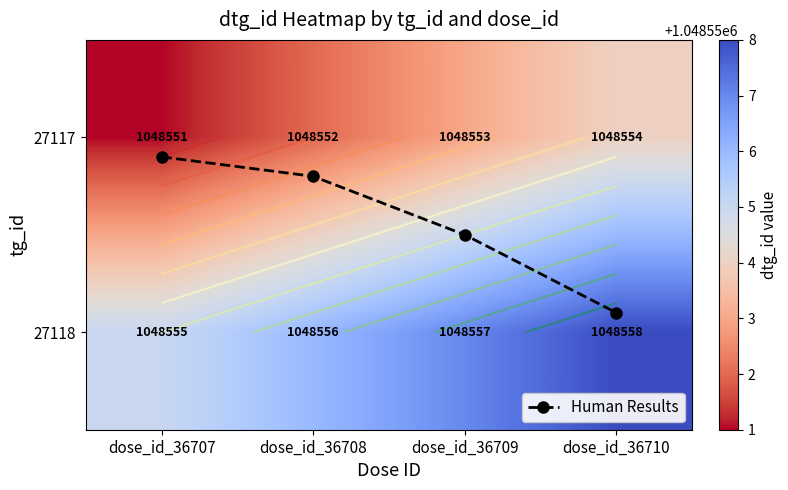

The 27118 series shows 1048555.0 at dose_id_36707. True or false?

True